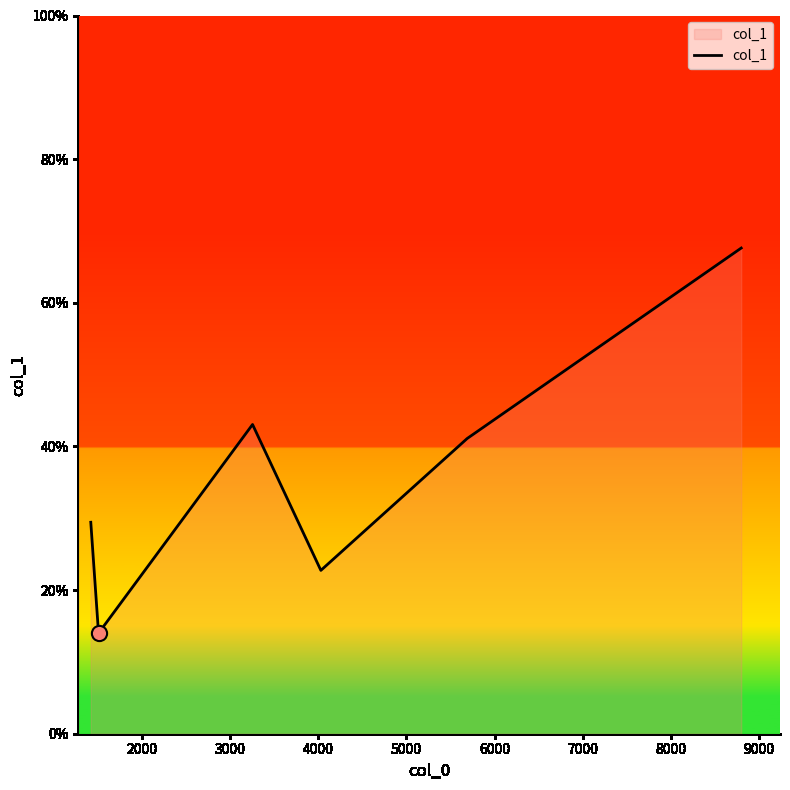

What is the difference between the maximum and second lowest values?

44.9